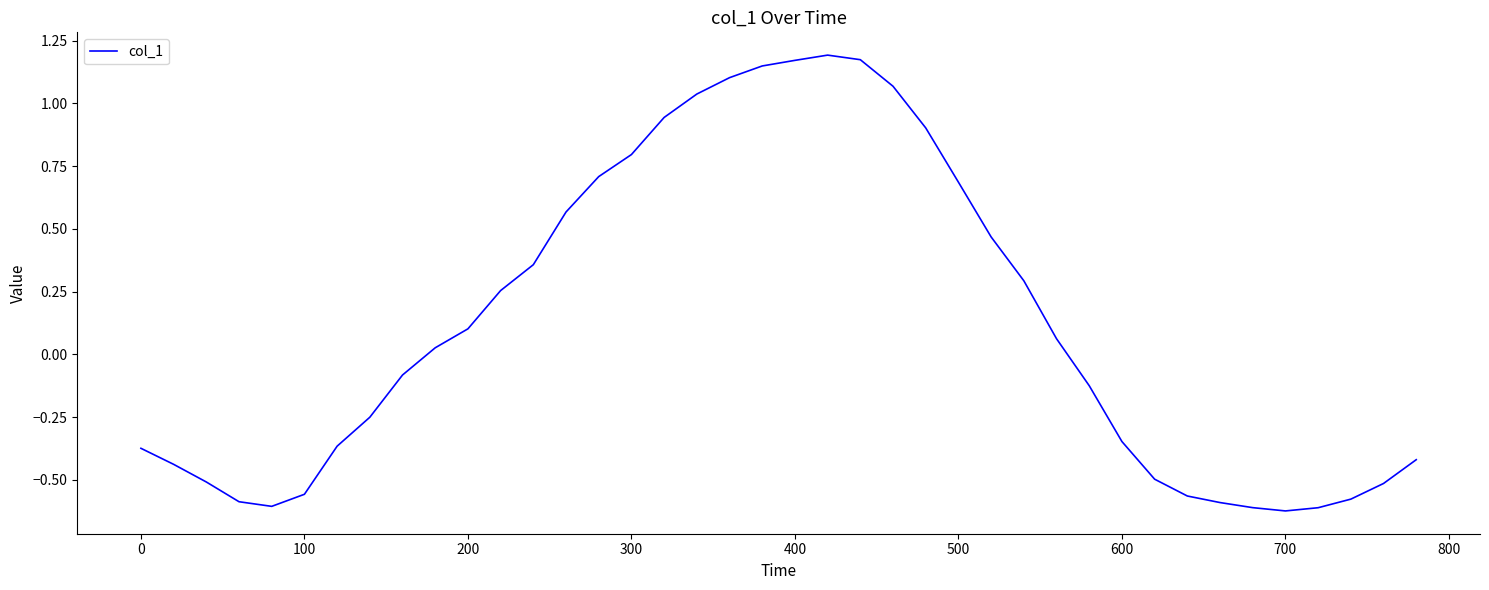

How many positive values are there?

20